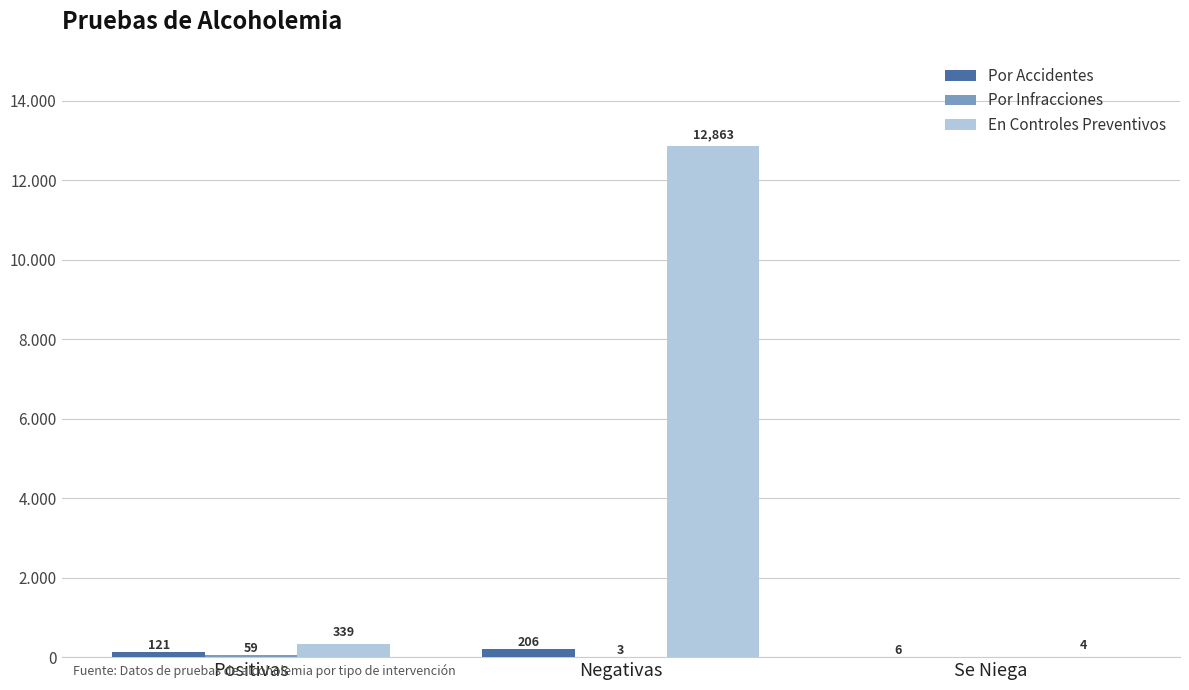

Reading right to left, what are all the values shown in this chart?

Por Accidentes: Se Niega=6	Negativas=206	Positivas=121
Por Infracciones: Se Niega=0	Negativas=3	Positivas=59
En Controles Preventivos: Se Niega=4	Negativas=12863	Positivas=339